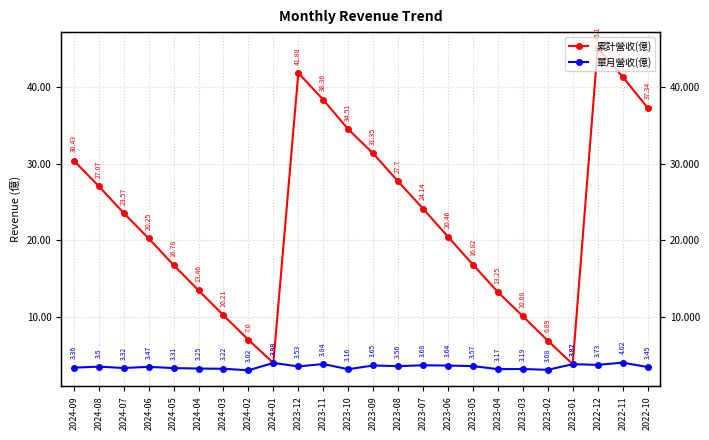

What is the value of the 累計營收(億) point at the 23rd from the left?

41.4